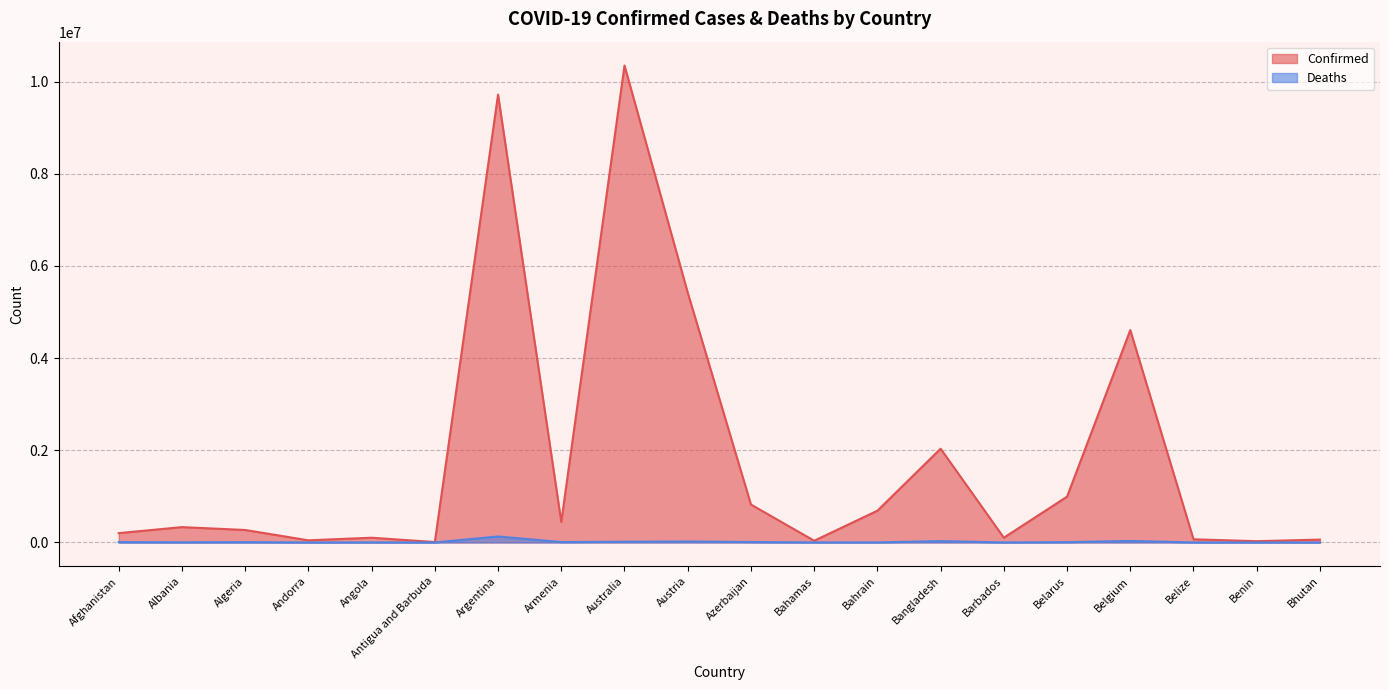

What is the value of the Deaths point at the 7th from the left?

129979